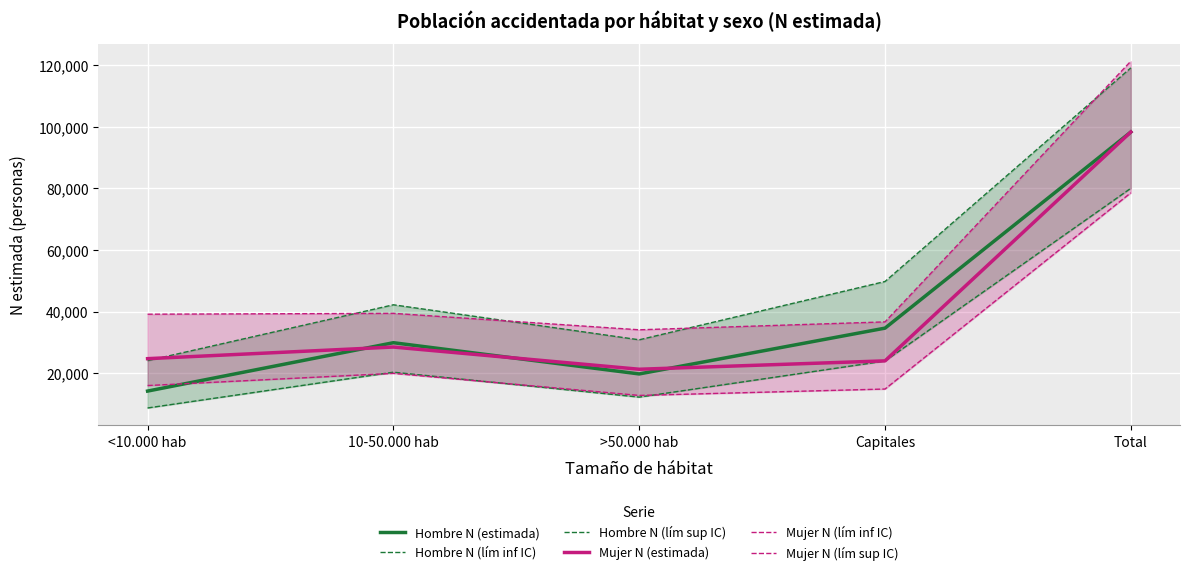

True or false: Hombre N (lím inf IC) has a value of 12185 at 10-50.000 hab.

False